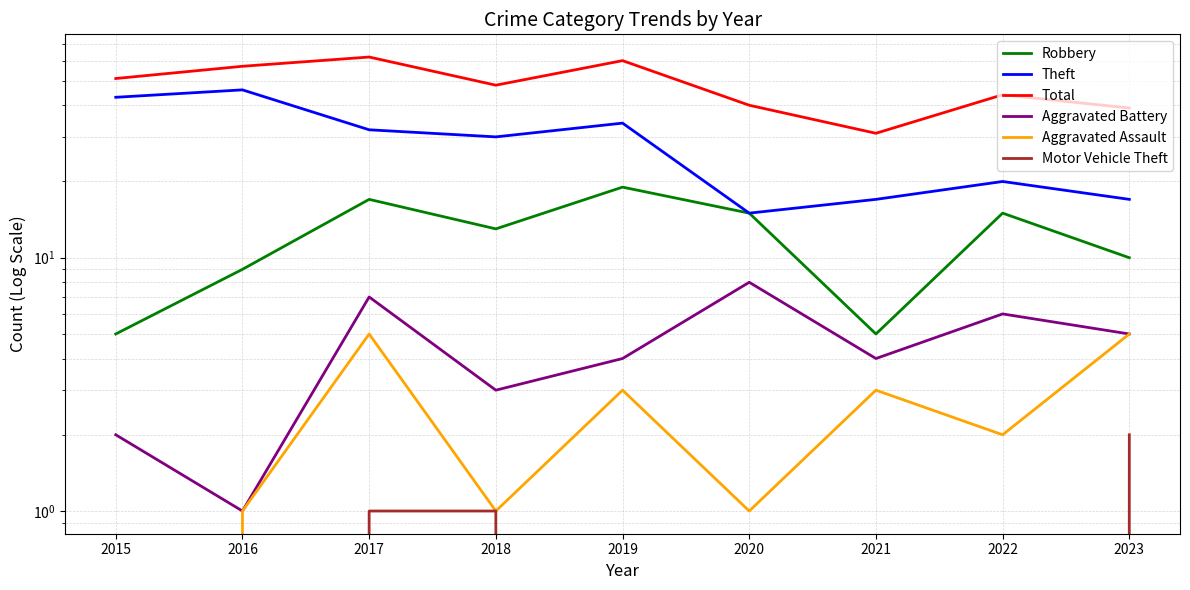

Reading left to right, transcribe all the data shown in this chart.

Robbery: 2015=5	2016=9	2017=17	2018=13	2019=19	2020=15	2021=5	2022=15	2023=10
Theft: 2015=43	2016=46	2017=32	2018=30	2019=34	2020=15	2021=17	2022=20	2023=17
Total: 2015=51	2016=57	2017=62	2018=48	2019=60	2020=40	2021=31	2022=44	2023=39
Aggravated Battery: 2015=2	2016=1	2017=7	2018=3	2019=4	2020=8	2021=4	2022=6	2023=5
Aggravated Assault: 2015=0	2016=1	2017=5	2018=1	2019=3	2020=1	2021=3	2022=2	2023=5
Motor Vehicle Theft: 2015=0	2016=0	2017=1	2018=1	2019=0	2020=0	2021=0	2022=0	2023=2